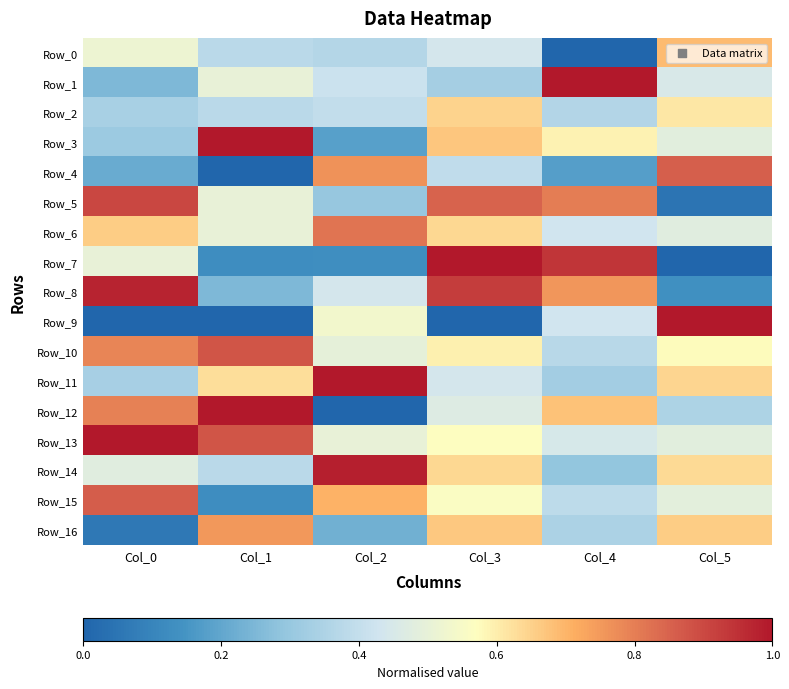

Reading left to right, list all the values displayed in this chart.

Row_0: Col_0=0.5	Col_1=0.4	Col_2=0.4	Col_3=0.4	Col_4=0.0	Col_5=0.7
Row_1: Col_0=0.3	Col_1=0.5	Col_2=0.4	Col_3=0.3	Col_4=1.0	Col_5=0.5
Row_2: Col_0=0.3	Col_1=0.4	Col_2=0.4	Col_3=0.6	Col_4=0.4	Col_5=0.6
Row_3: Col_0=0.3	Col_1=1.0	Col_2=0.2	Col_3=0.7	Col_4=0.6	Col_5=0.5
Row_4: Col_0=0.2	Col_1=0.0	Col_2=0.8	Col_3=0.4	Col_4=0.2	Col_5=0.9
Row_5: Col_0=0.9	Col_1=0.5	Col_2=0.3	Col_3=0.9	Col_4=0.8	Col_5=0.0
Row_6: Col_0=0.7	Col_1=0.5	Col_2=0.8	Col_3=0.6	Col_4=0.4	Col_5=0.5
Row_7: Col_0=0.5	Col_1=0.1	Col_2=0.1	Col_3=1.0	Col_4=0.9	Col_5=0.0
Row_8: Col_0=1.0	Col_1=0.2	Col_2=0.4	Col_3=0.9	Col_4=0.8	Col_5=0.1
Row_9: Col_0=0.0	Col_1=0.0	Col_2=0.5	Col_3=0.0	Col_4=0.4	Col_5=1.0
Row_10: Col_0=0.8	Col_1=0.9	Col_2=0.5	Col_3=0.6	Col_4=0.4	Col_5=0.6
Row_11: Col_0=0.3	Col_1=0.6	Col_2=1.0	Col_3=0.4	Col_4=0.3	Col_5=0.6
Row_12: Col_0=0.8	Col_1=1.0	Col_2=0.0	Col_3=0.5	Col_4=0.7	Col_5=0.3
Row_13: Col_0=1.0	Col_1=0.9	Col_2=0.5	Col_3=0.6	Col_4=0.4	Col_5=0.5
Row_14: Col_0=0.5	Col_1=0.4	Col_2=1.0	Col_3=0.6	Col_4=0.3	Col_5=0.6
Row_15: Col_0=0.9	Col_1=0.1	Col_2=0.7	Col_3=0.6	Col_4=0.4	Col_5=0.5
Row_16: Col_0=0.1	Col_1=0.8	Col_2=0.2	Col_3=0.7	Col_4=0.3	Col_5=0.7